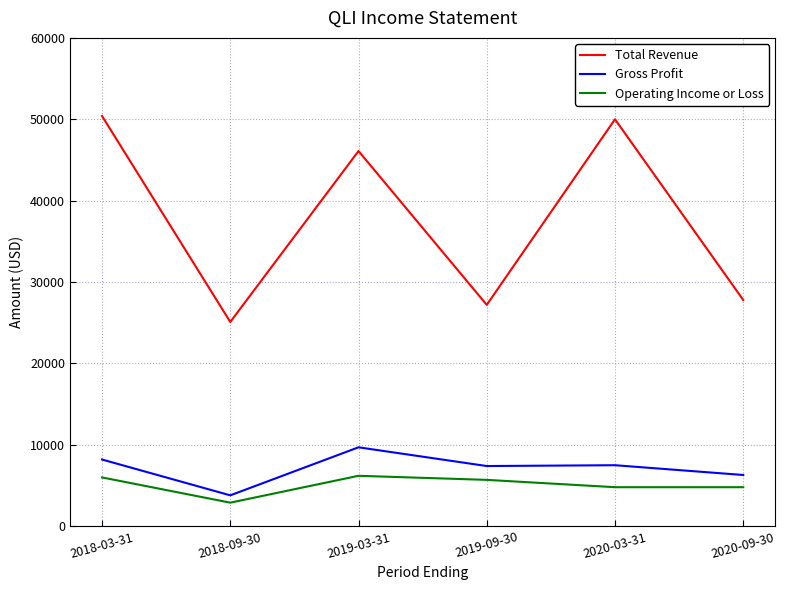

The Total Revenue series shows 50000 at 2020-03-31. True or false?

True